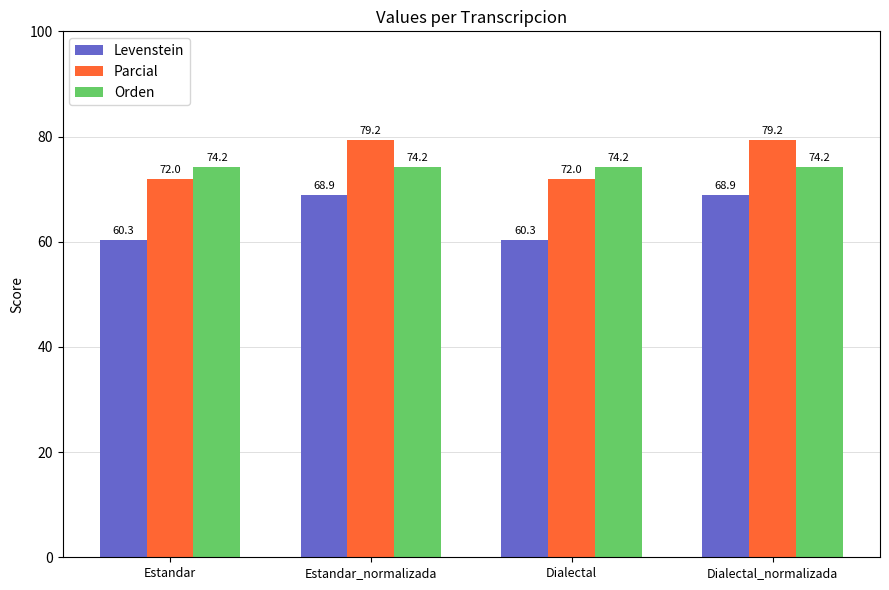

Does the chart contain stacked bars?

No